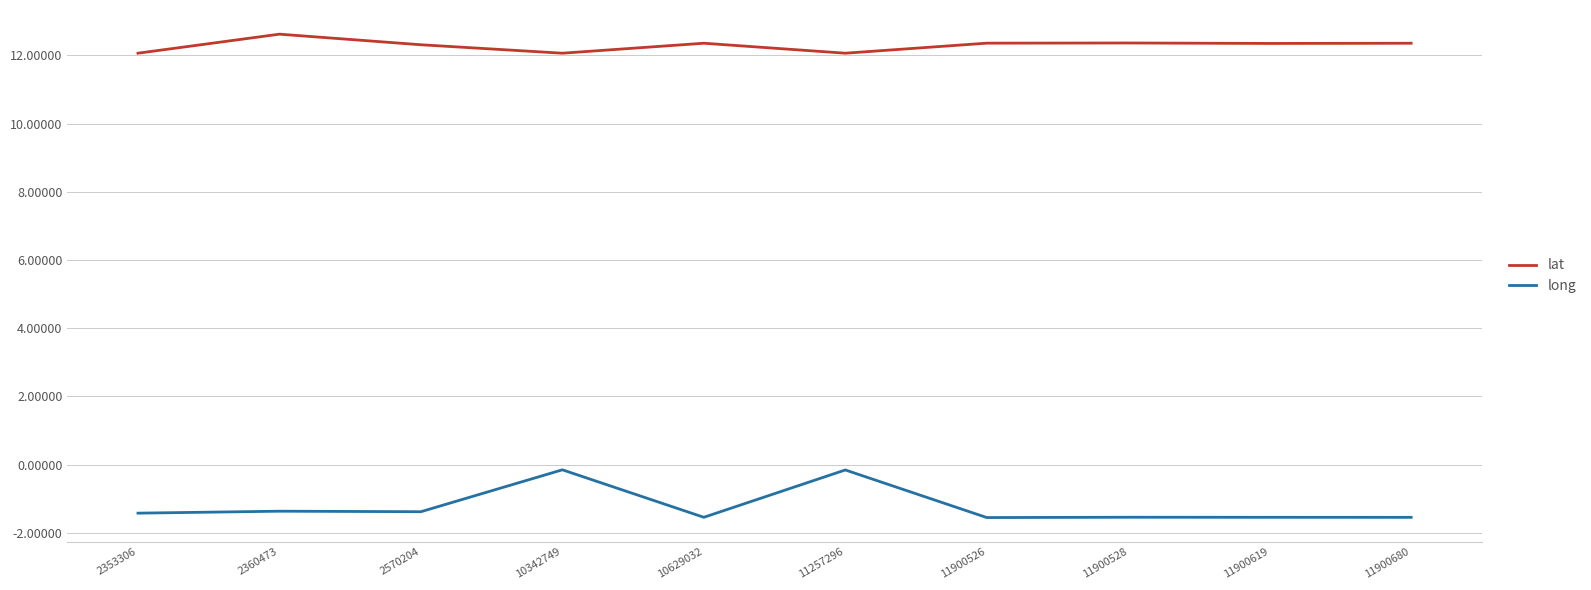

What is the smallest value displayed?

-1.6